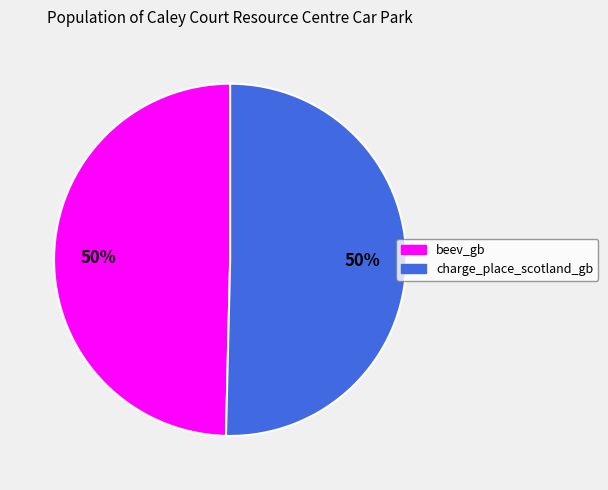

Is the sum of beev_gb and charge_place_scotland_gb greater than half?

Yes